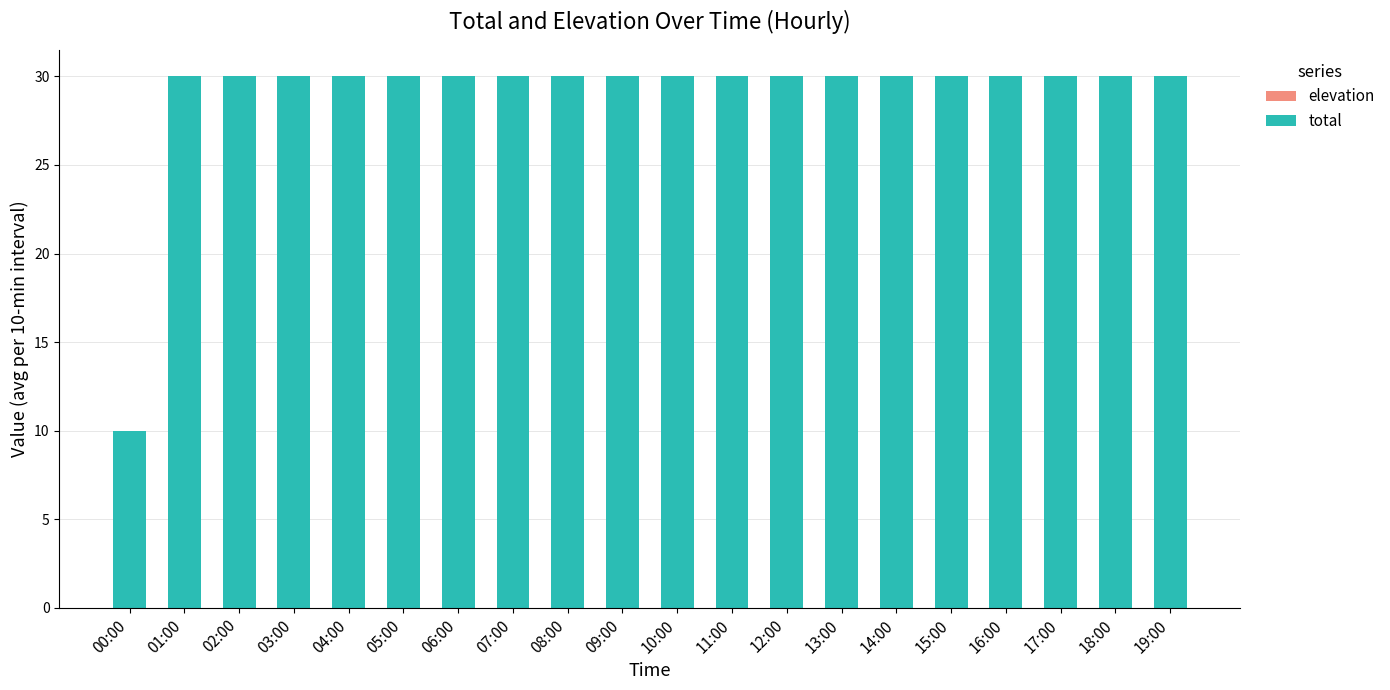

Which label corresponds to the smallest value in the chart?

00:00